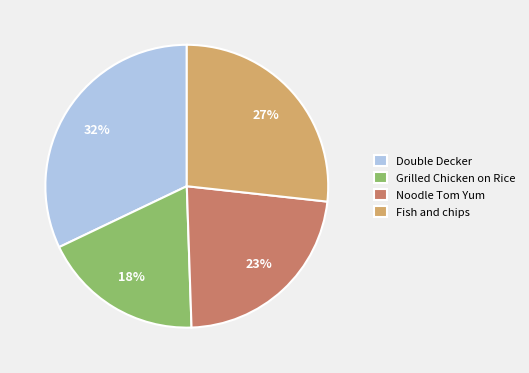

Is Grilled Chicken on Rice the majority of the pie?

No